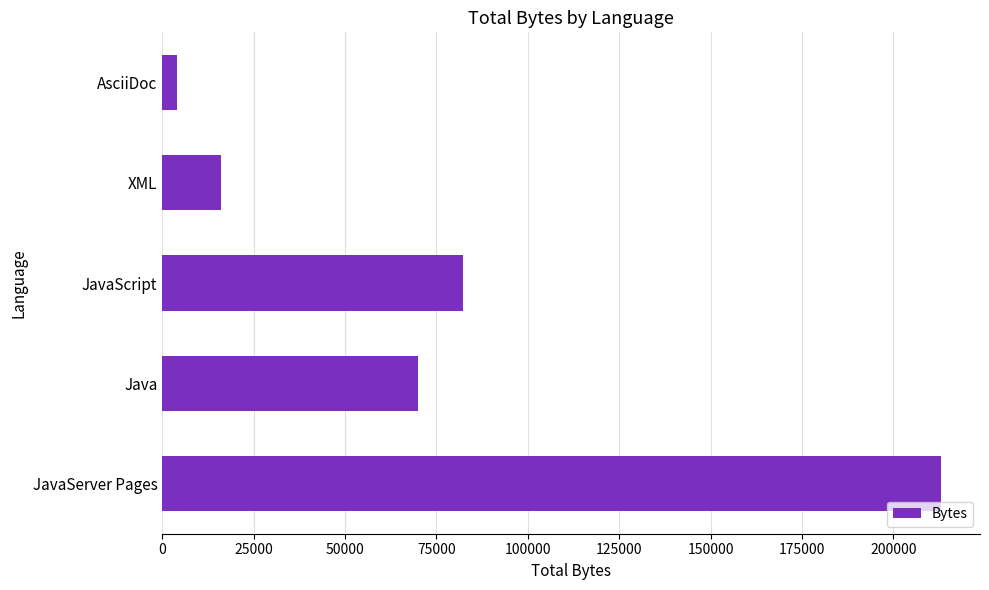

Is it true that the value at Java is 99719?

False